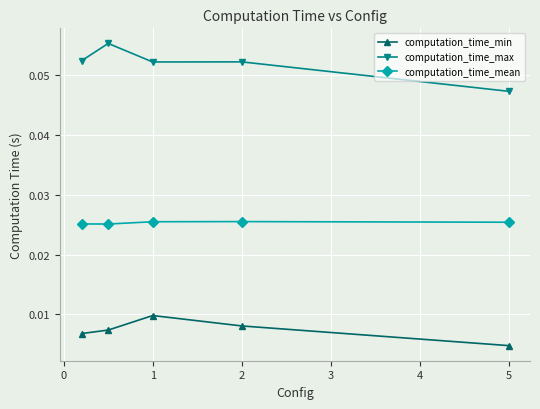

True or false: computation_time_min has more than 1 interior local peaks.

False